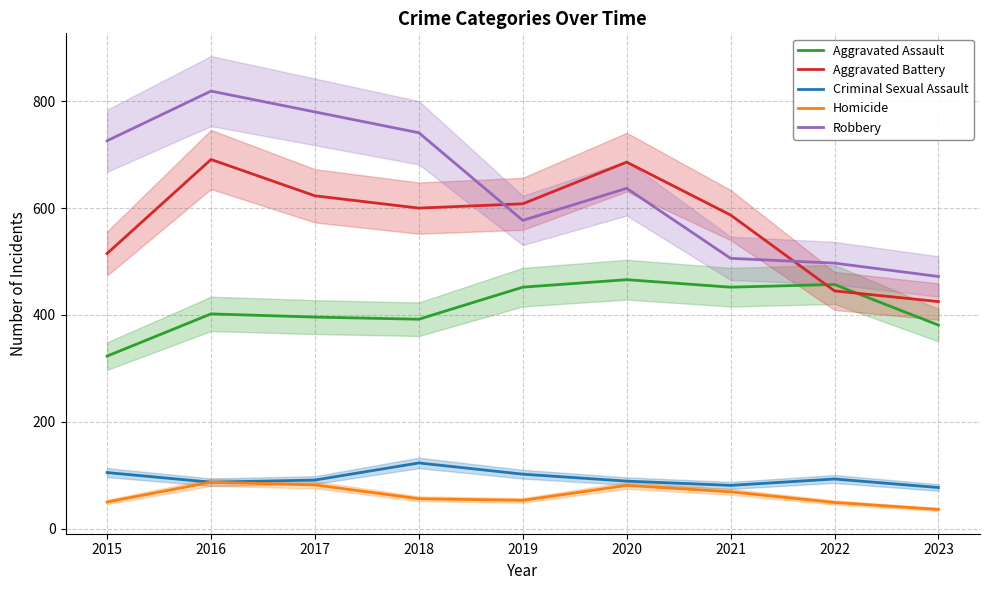

What is the difference between the second highest and second lowest values in the Criminal Sexual Assault series?

24